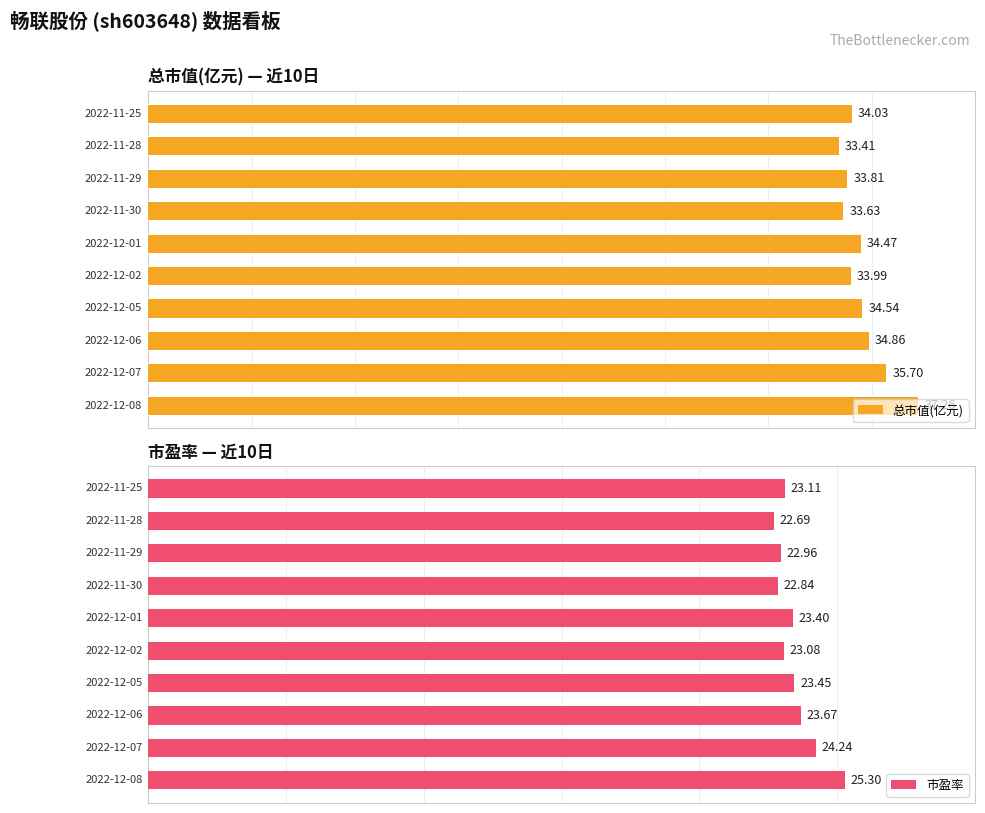

At how many categories does at least one series exceed 23?

10